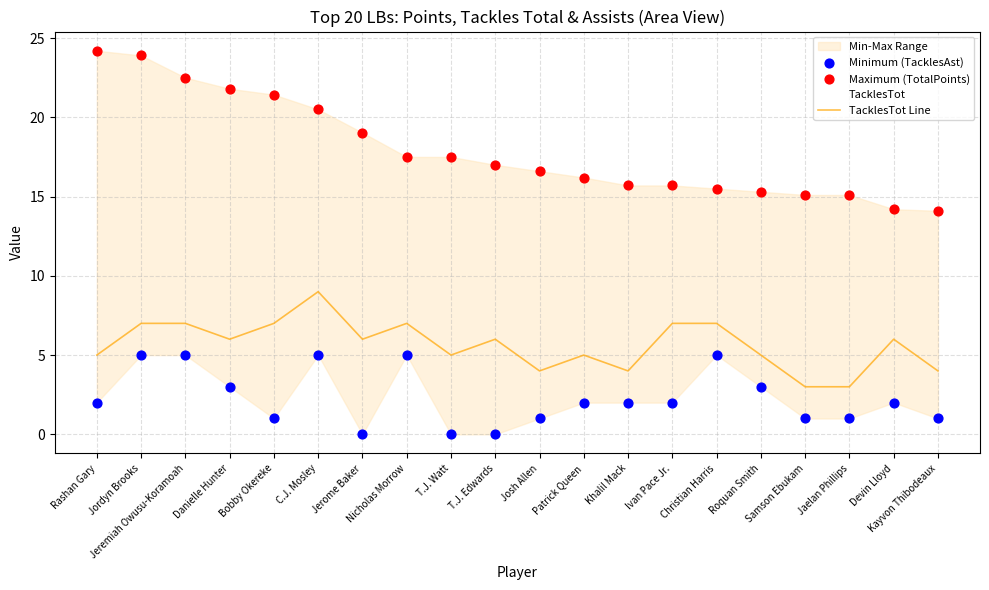

Which series contains the lowest Y value?

Minimum (TacklesAst)